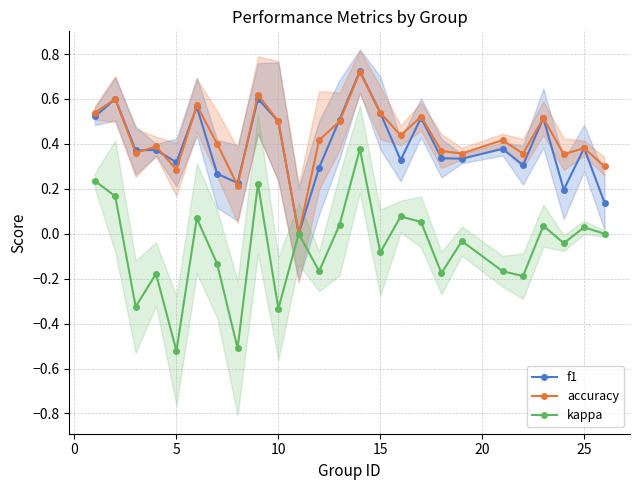

At how many categories does at least one series exceed 0?

24